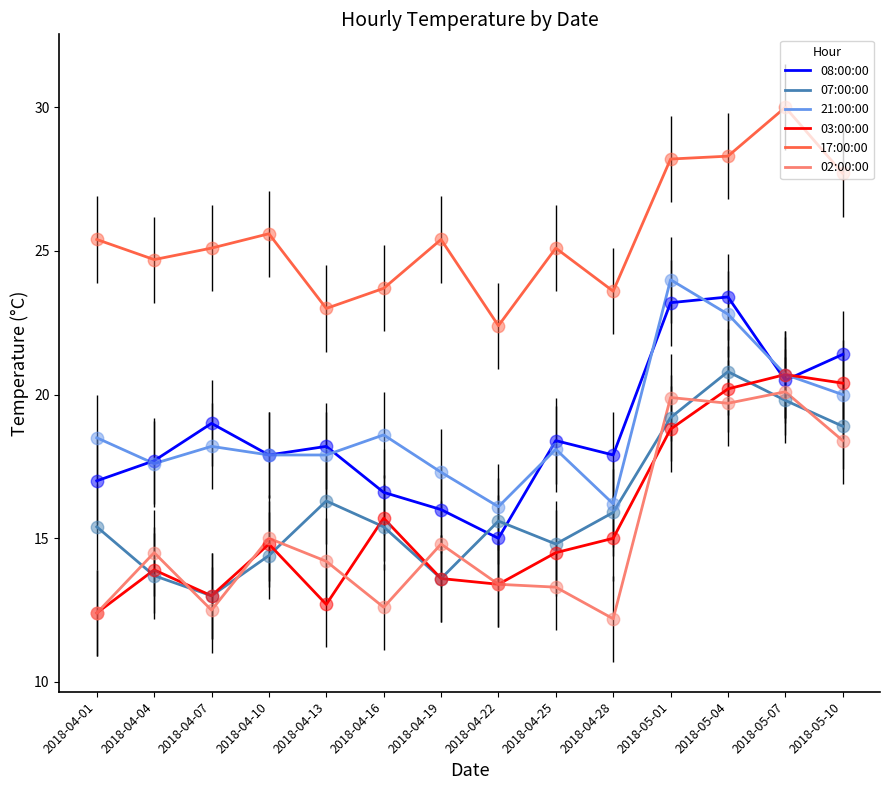

At how many categories does at least one series exceed 16?

14